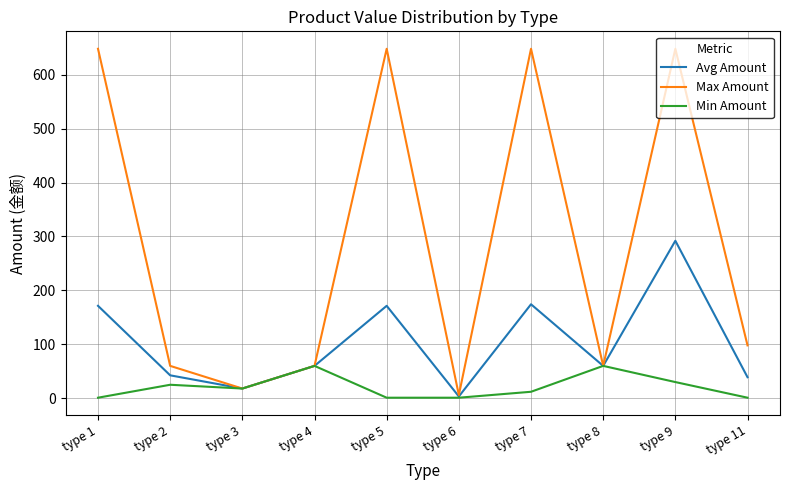

What is the average value of the Avg Amount series?

103.2